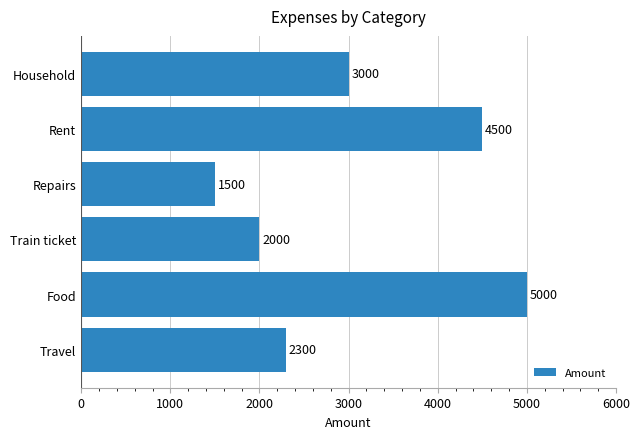

Reading bottom to top, transcribe all the data shown in this chart.

2300	5000	2000	1500	4500	3000